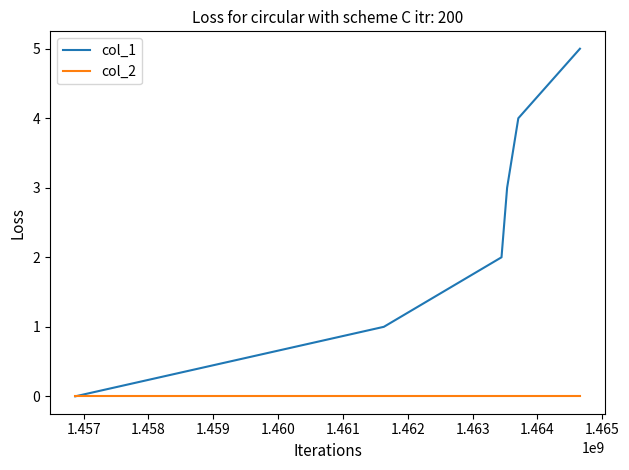

Which series has the largest range (max minus min)?

col_1